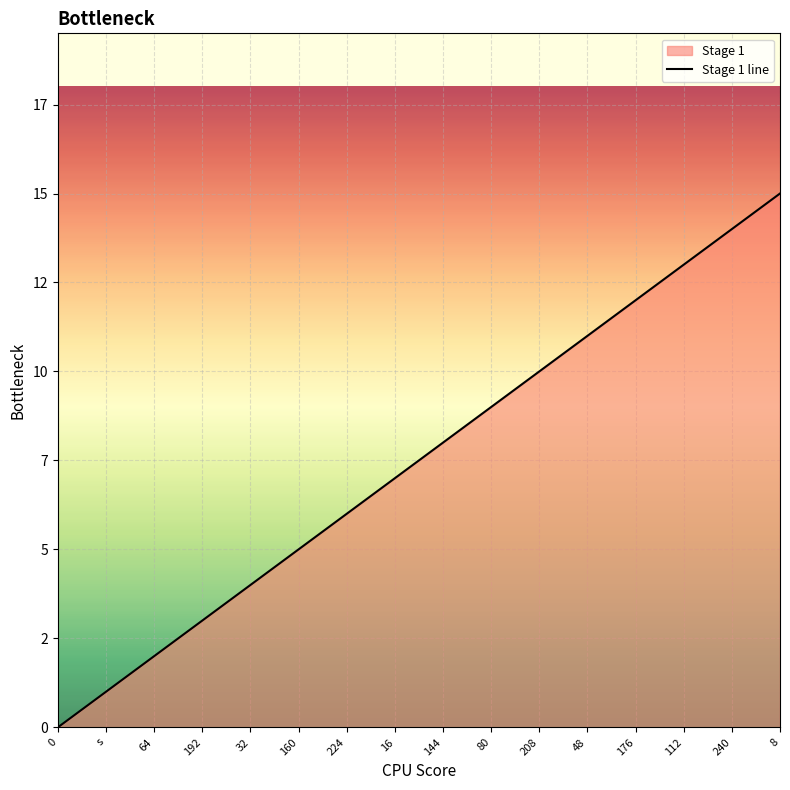

Reading left to right, extract all data points from this chart.

0	1	2	3	4	5	6	7	8	9	10	11	12	13	14	15